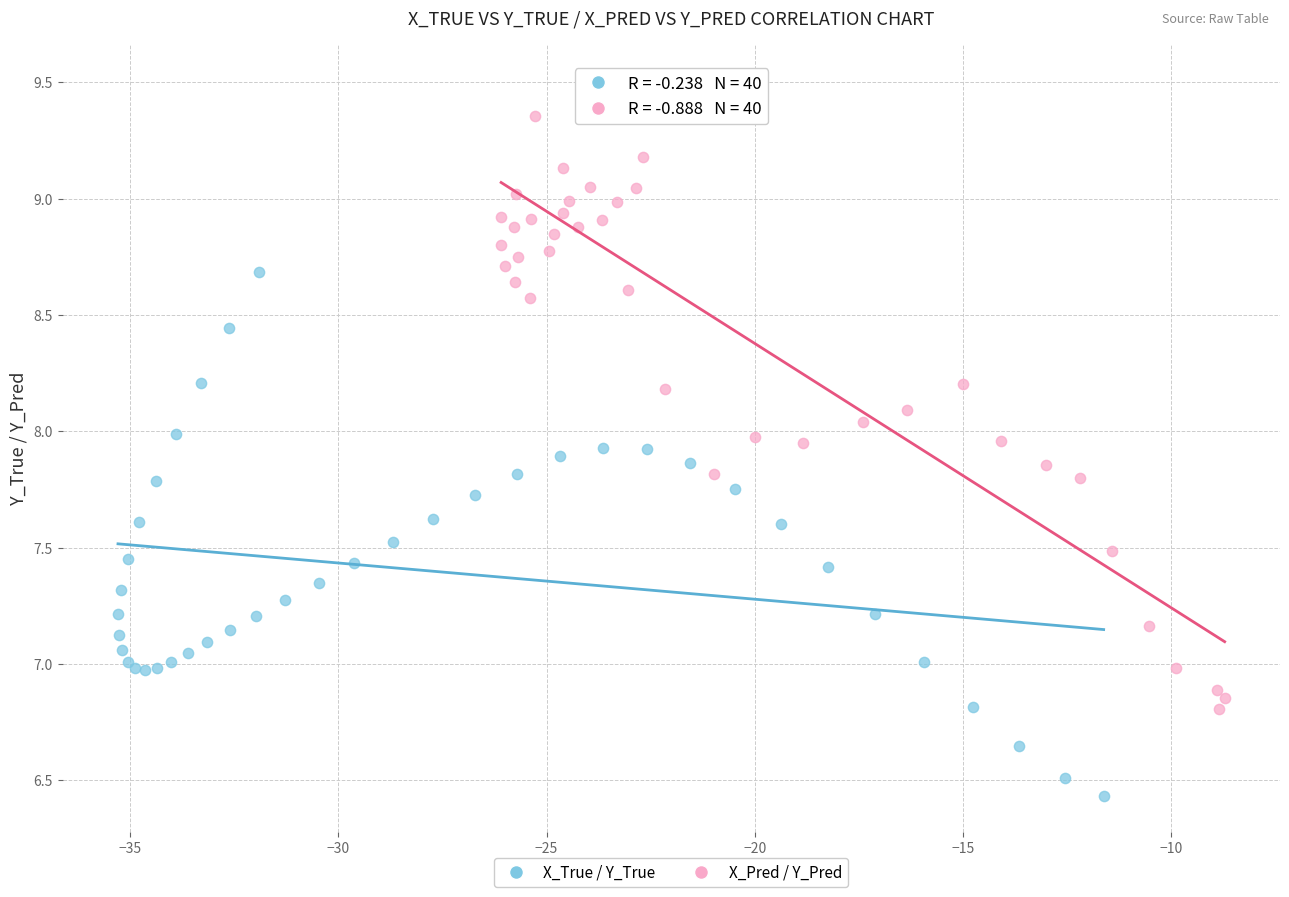

Which series reaches the maximum Y coordinate?

X_Pred / Y_Pred